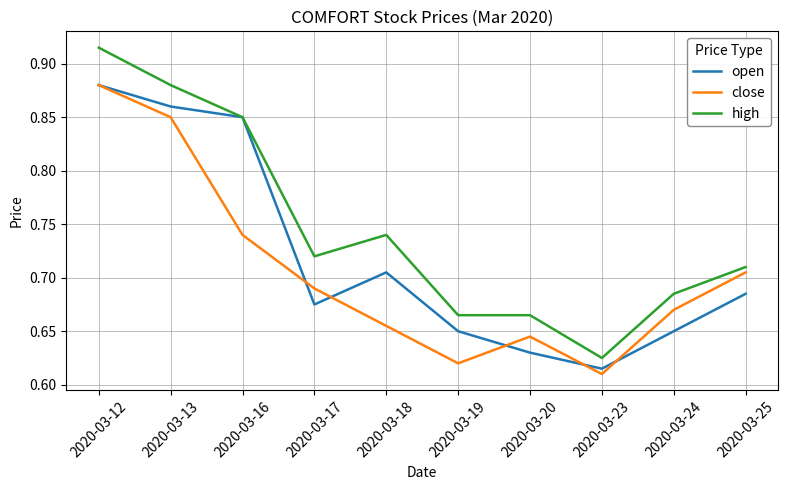

Which category has the lowest value in the open series?

2020-03-23